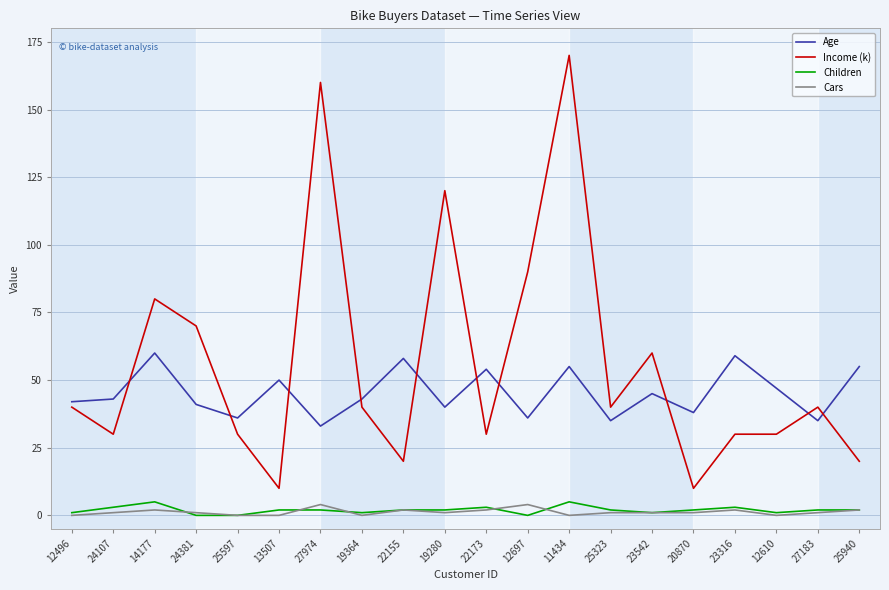

Which category has the highest value across all series?

11434